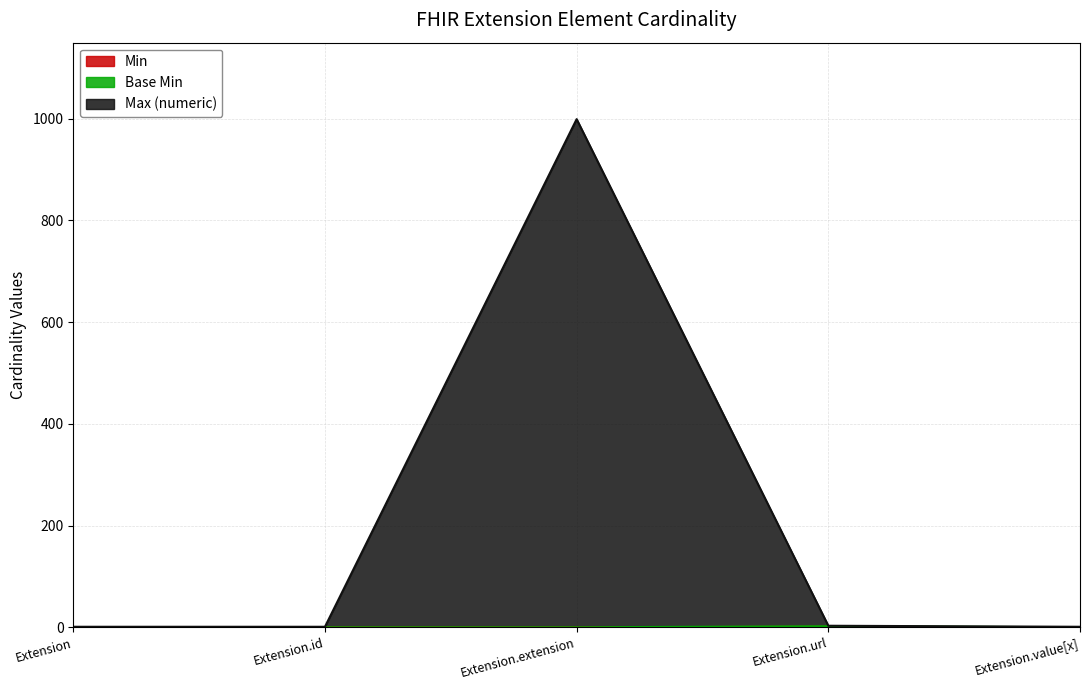

List the labels in order of Base Min value, largest first.

Extension.url, Extension, Extension.id, Extension.extension, Extension.value[x]